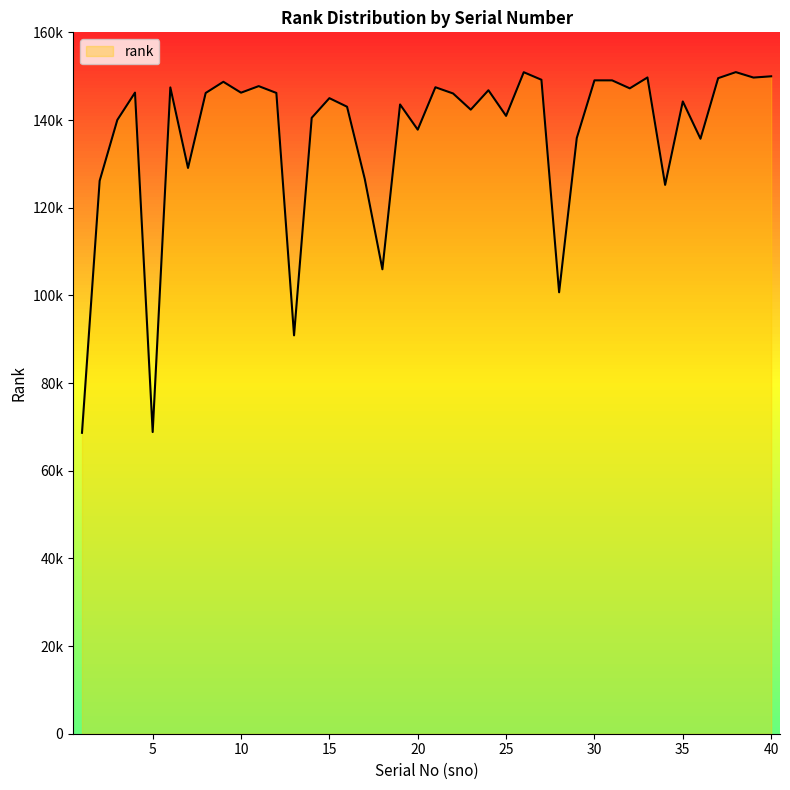

Between 21 and 7, which is larger?

21